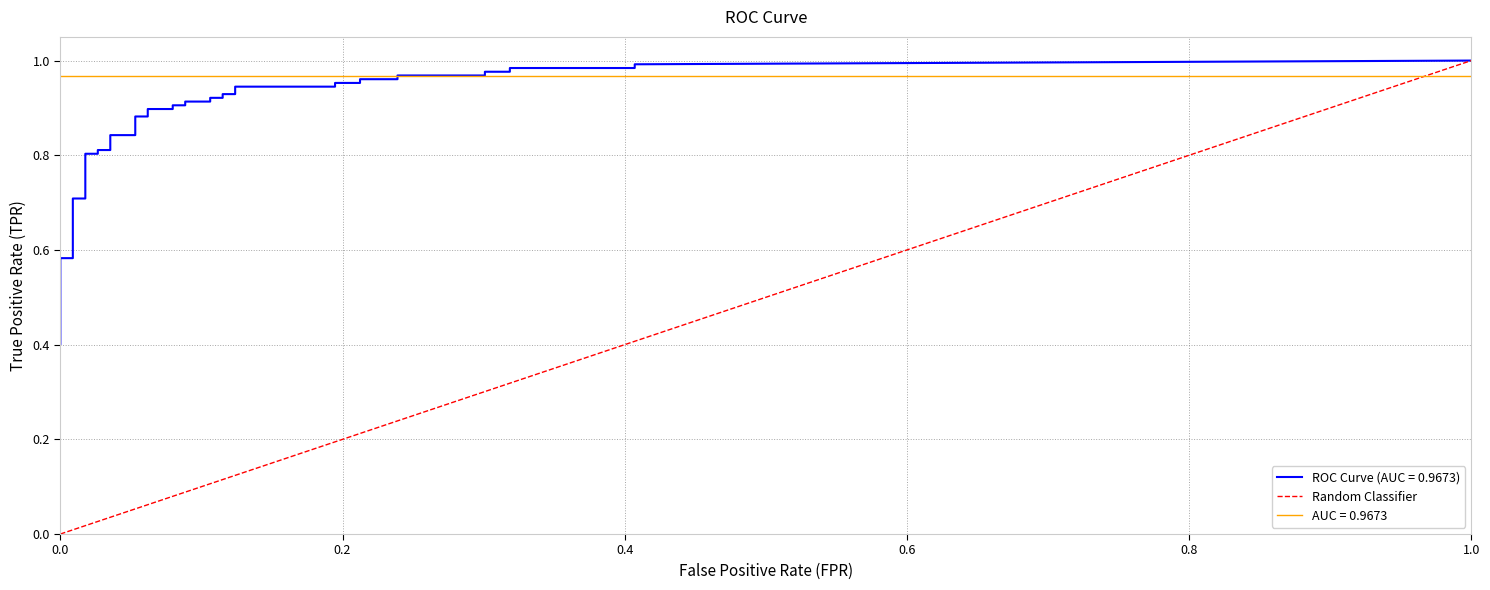

Rank the categories by value from lowest to highest.

0.0, 1.0